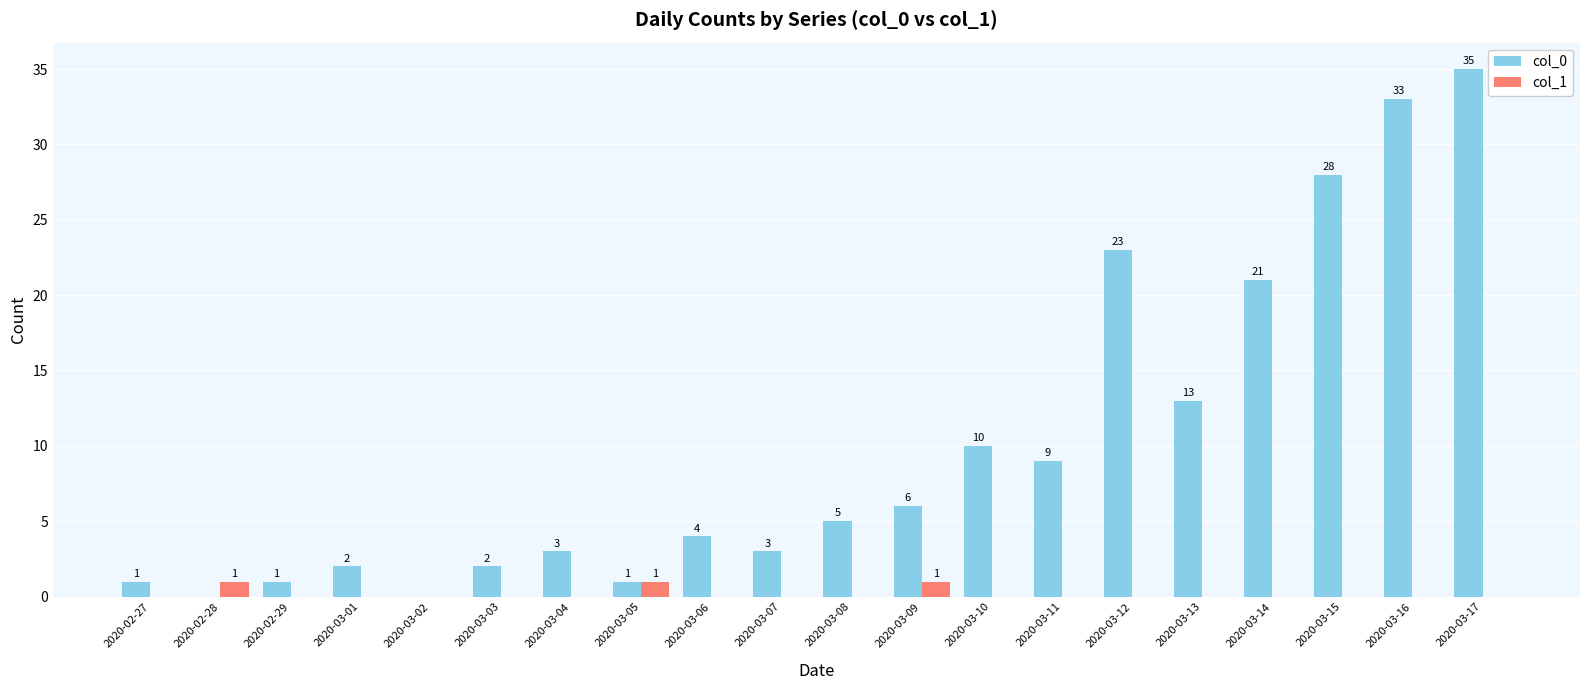

Are the bars grouped side by side (vs. stacked)?

Yes